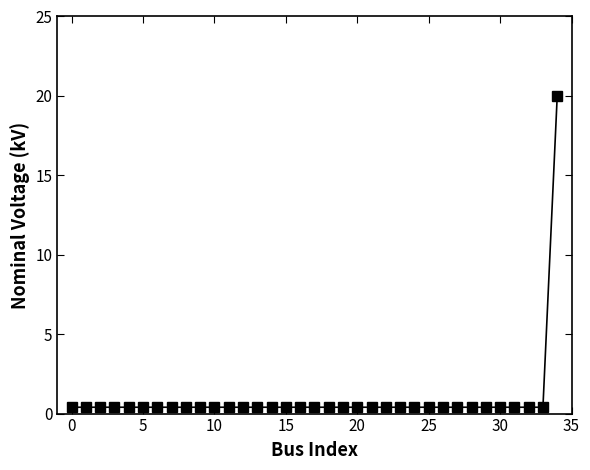

What is the greatest value displayed?

20.0